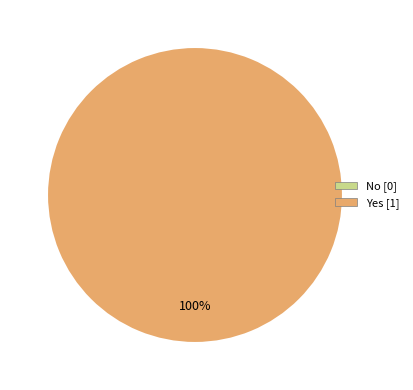

What portion of the pie excludes No?

100.0%